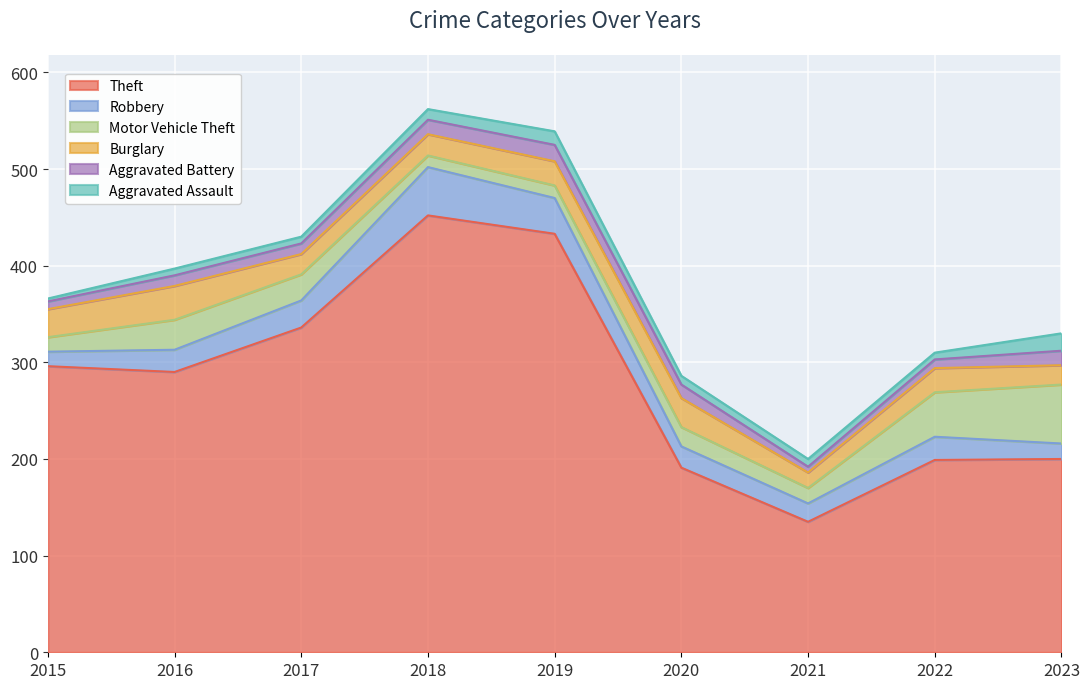

The value of Motor Vehicle Theft at 2021 is 27. True or false?

False